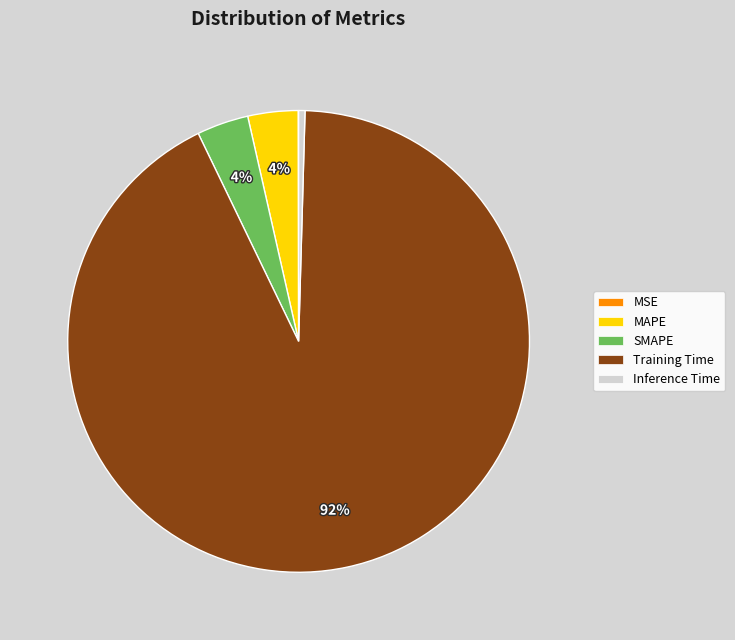

The MAPE slice represents 4% of the pie. True or false?

True